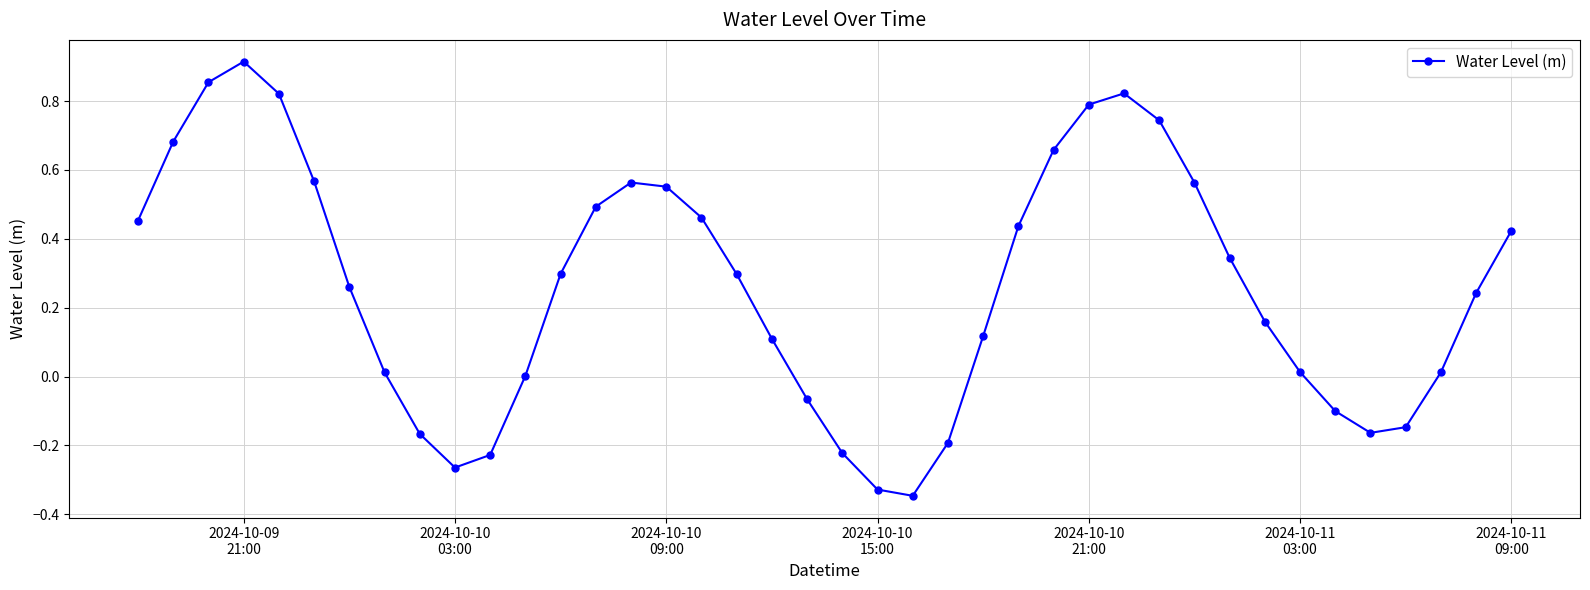

How many points are higher than both their immediate neighbors (excluding endpoints)?

3